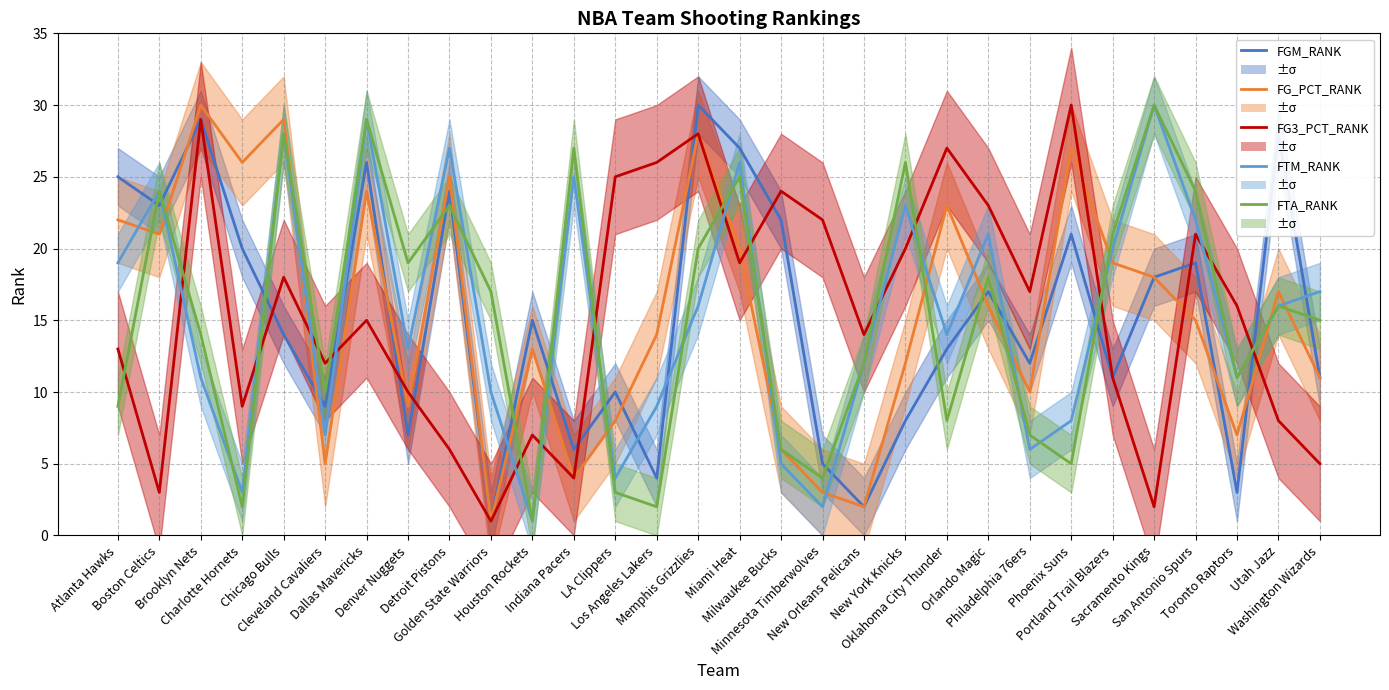

What is the label of the 27th point from the right?

Charlotte Hornets